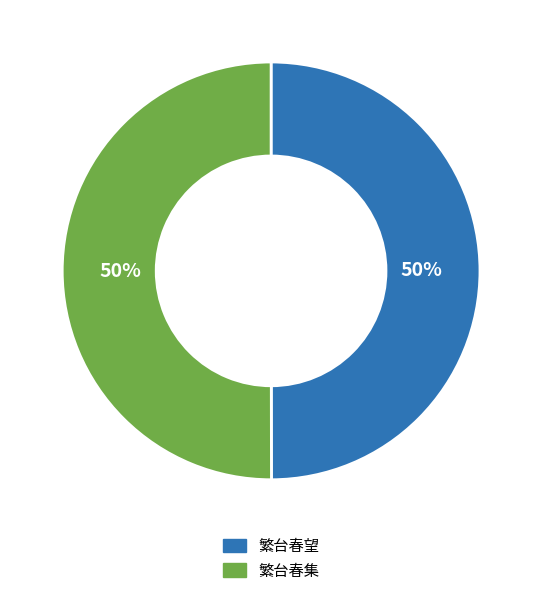

What percentage is the 繁台春望 slice, to the nearest percent?

50%